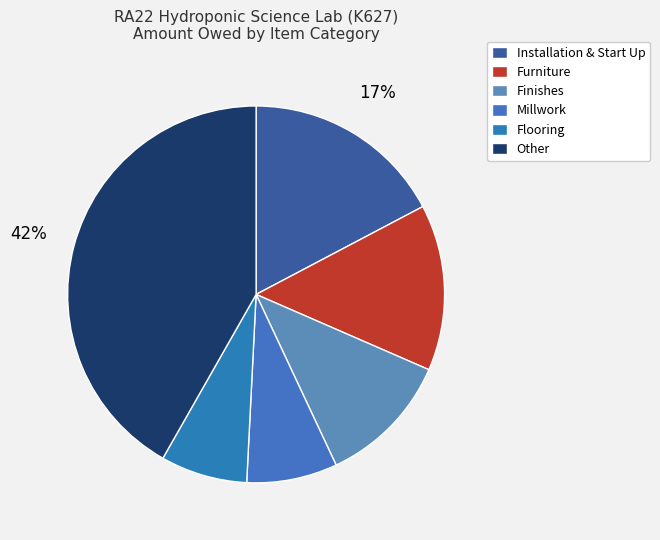

Does any single category account for the majority?

No